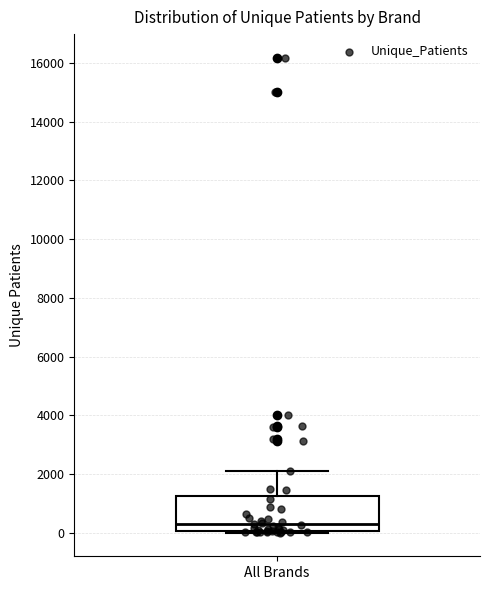

Where does the median line of the box for All Brands sit on the y-axis? The values are not printed on the chart, so give them approximately, as read against the axis.

200